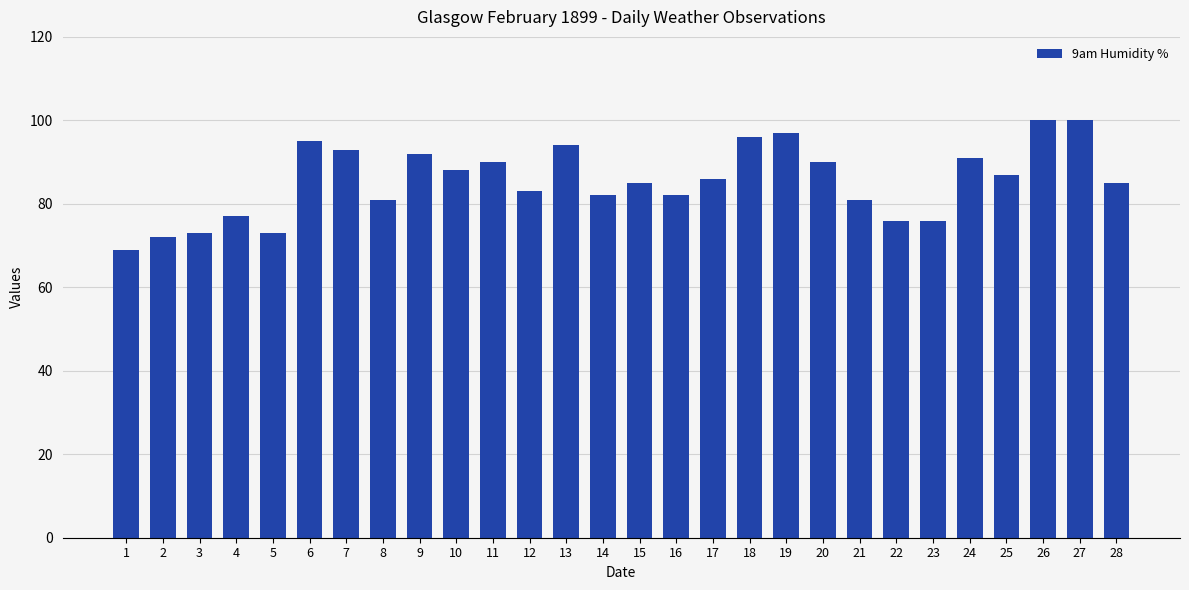

What is the difference between the maximum and minimum values?

31